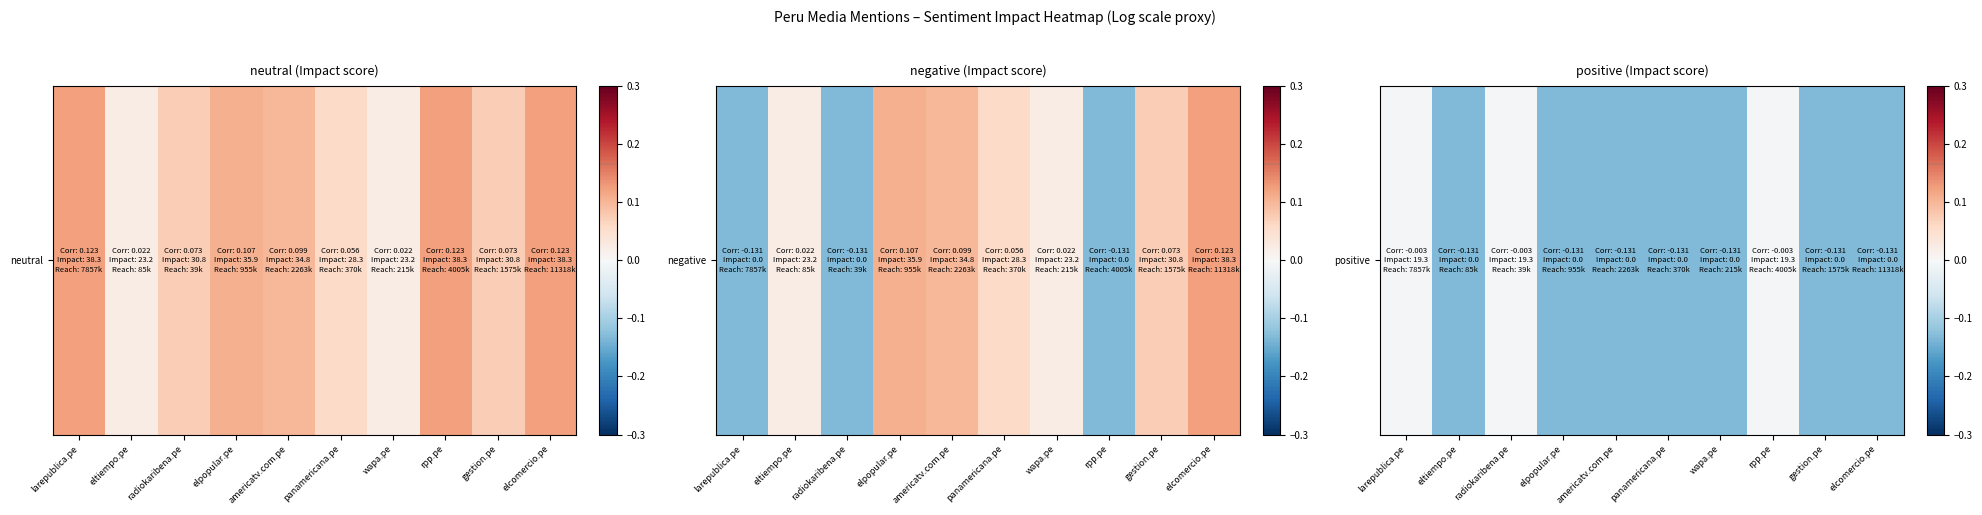

The value at larepublica.pe is -0.0. True or false?

False